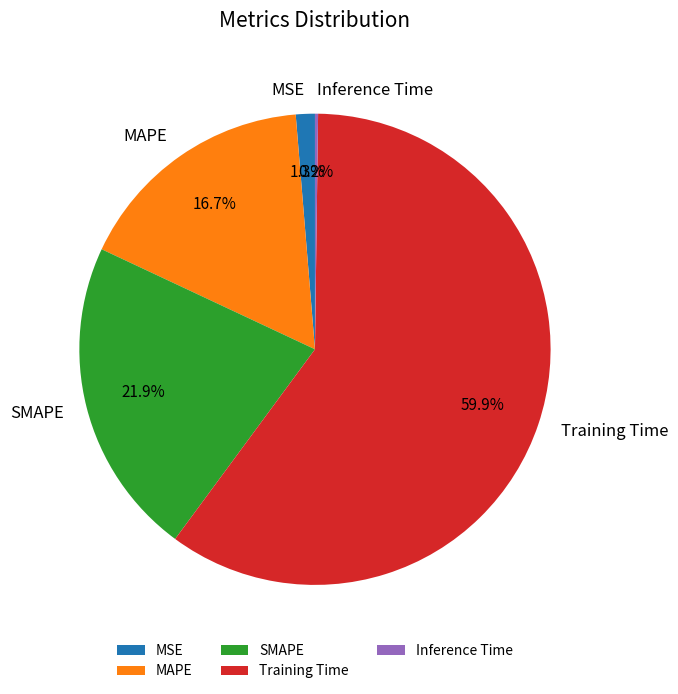

What is the majority slice?

Training Time